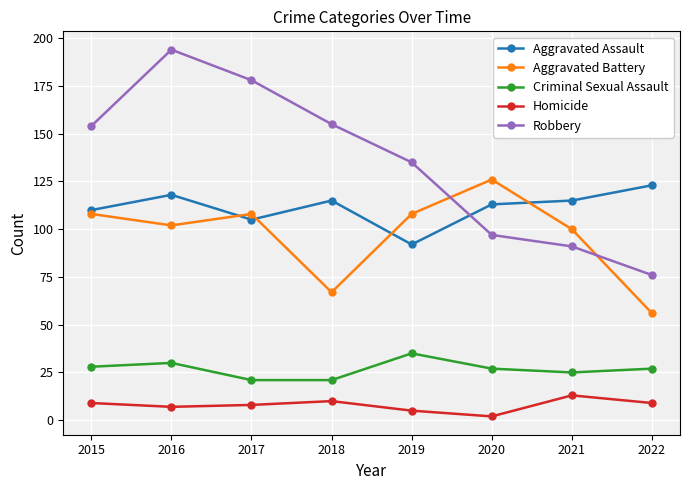

How many Criminal Sexual Assault values are between 25 and 30?

5